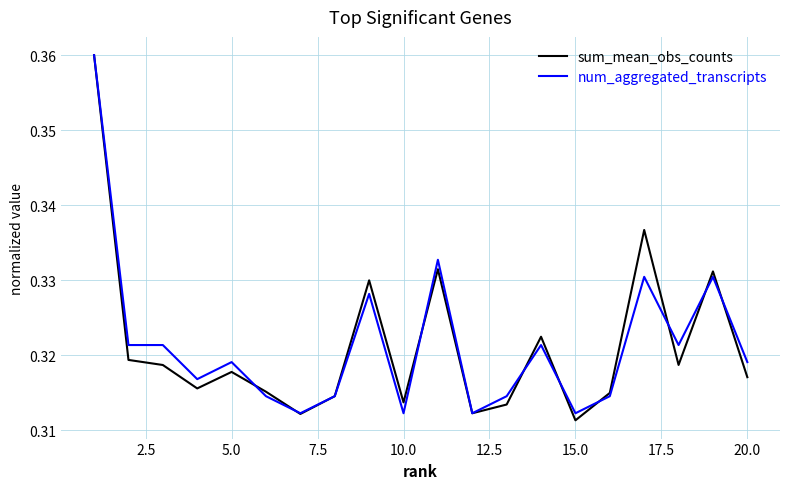

What are all the series names shown in the legend?

sum_mean_obs_counts, num_aggregated_transcripts